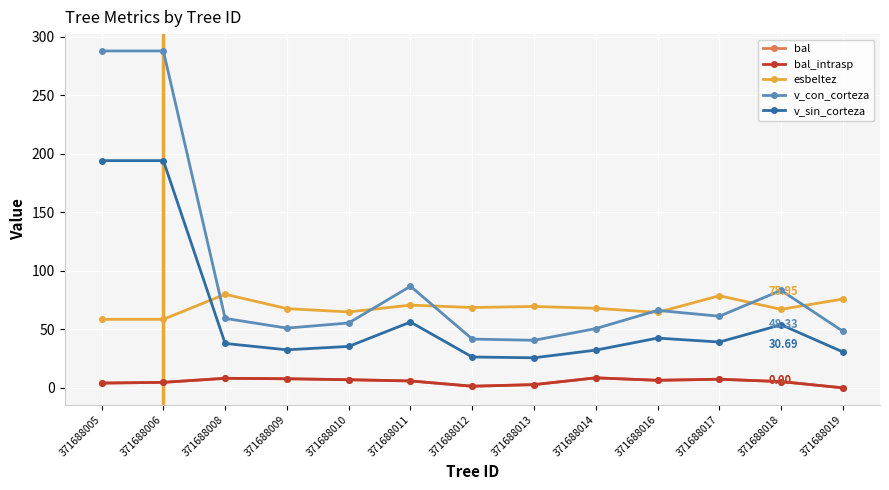

What is the difference between the maximum and minimum values in the v_sin_corteza series?

168.5